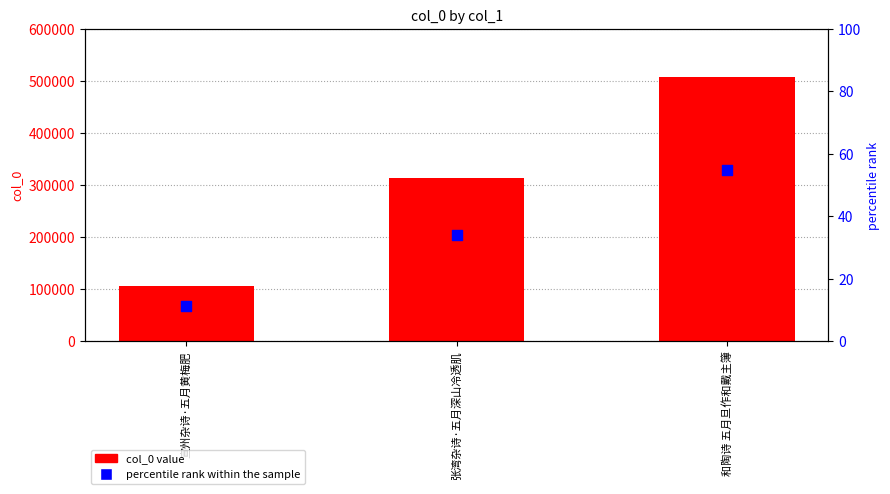

At how many categories does at least one series exceed 9632?

3